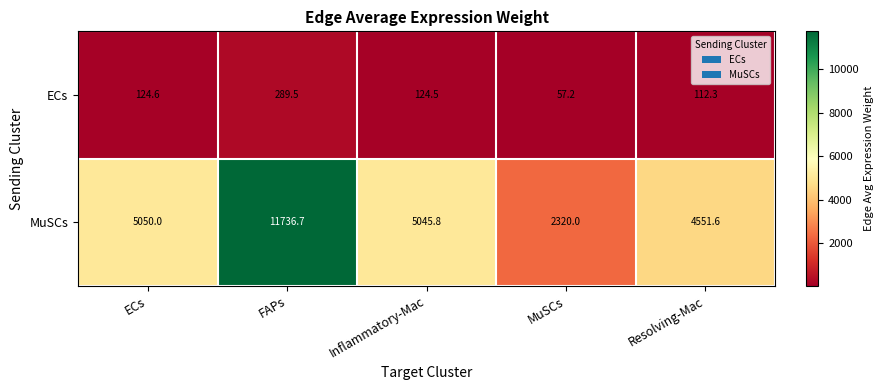

Reading right to left, transcribe all the data shown in this chart.

ECs: Resolving-Mac=112.3	MuSCs=57.2	Inflammatory-Mac=124.5	FAPs=289.5	ECs=124.6
MuSCs: Resolving-Mac=4551.6	MuSCs=2320.0	Inflammatory-Mac=5045.8	FAPs=11736.7	ECs=5050.0